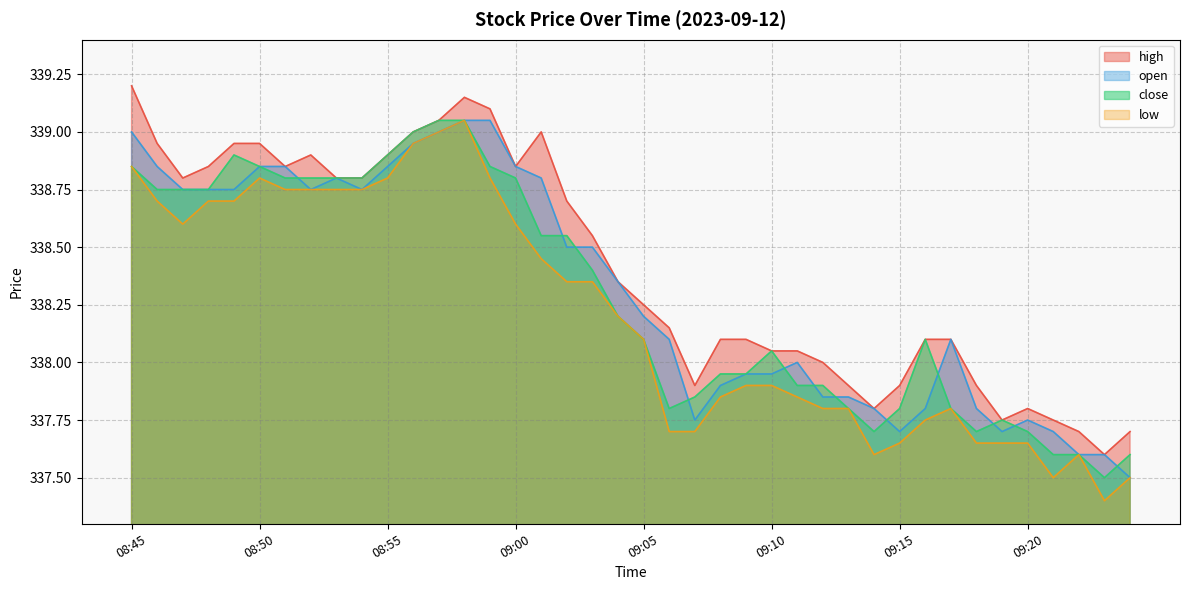

What is the minimum value for open?

337.5